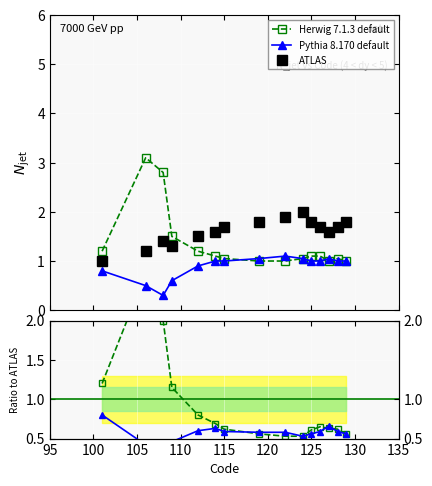

Is the value of Herwig 7.1.3 default at 135 greater than the value of ATLAS at 10?

No